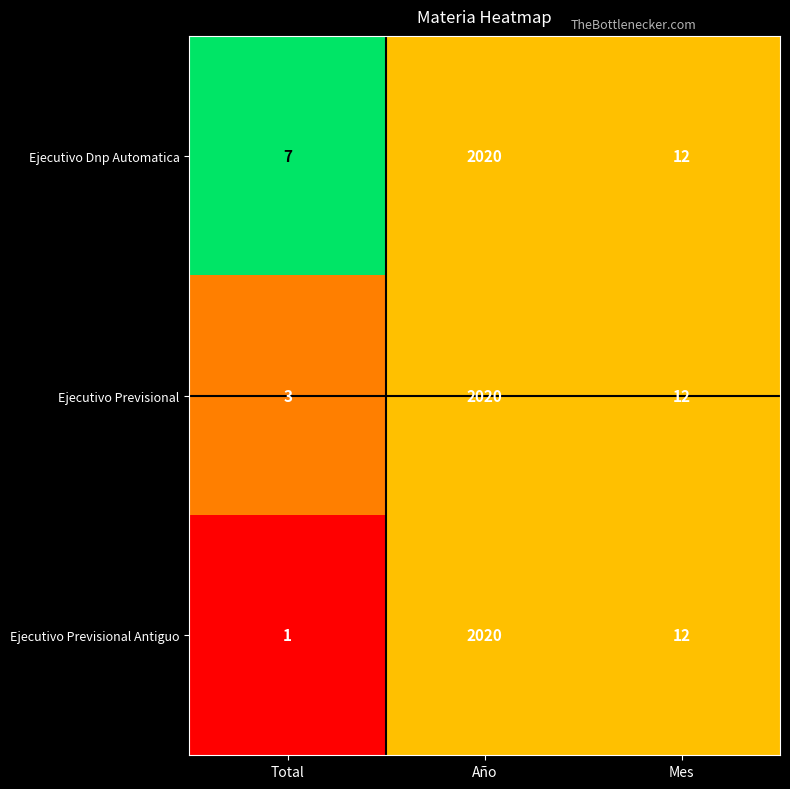

Reading right to left, transcribe all the data shown in this chart.

Ejecutivo Dnp Automatica: Mes=12	Año=2020	Total=7
Ejecutivo Previsional: Mes=12	Año=2020	Total=3
Ejecutivo Previsional Antiguo: Mes=12	Año=2020	Total=1